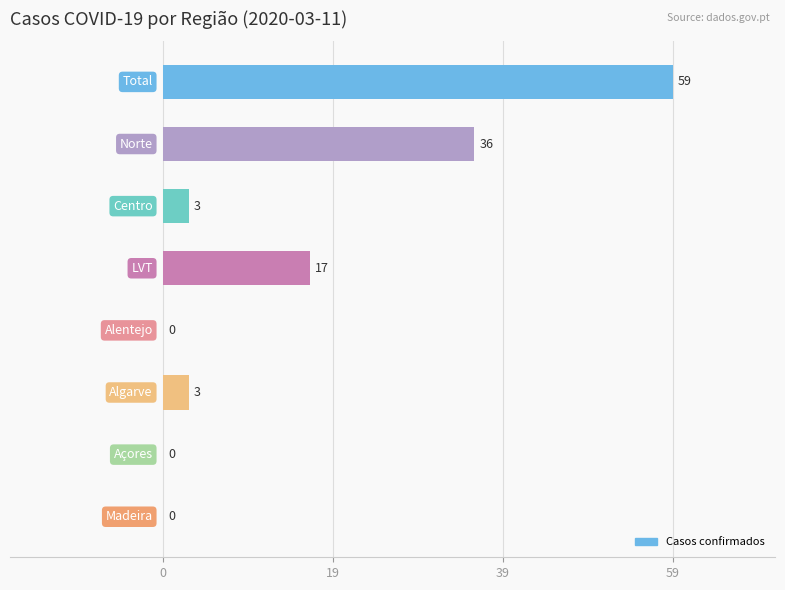

Does the chart contain stacked bars?

No